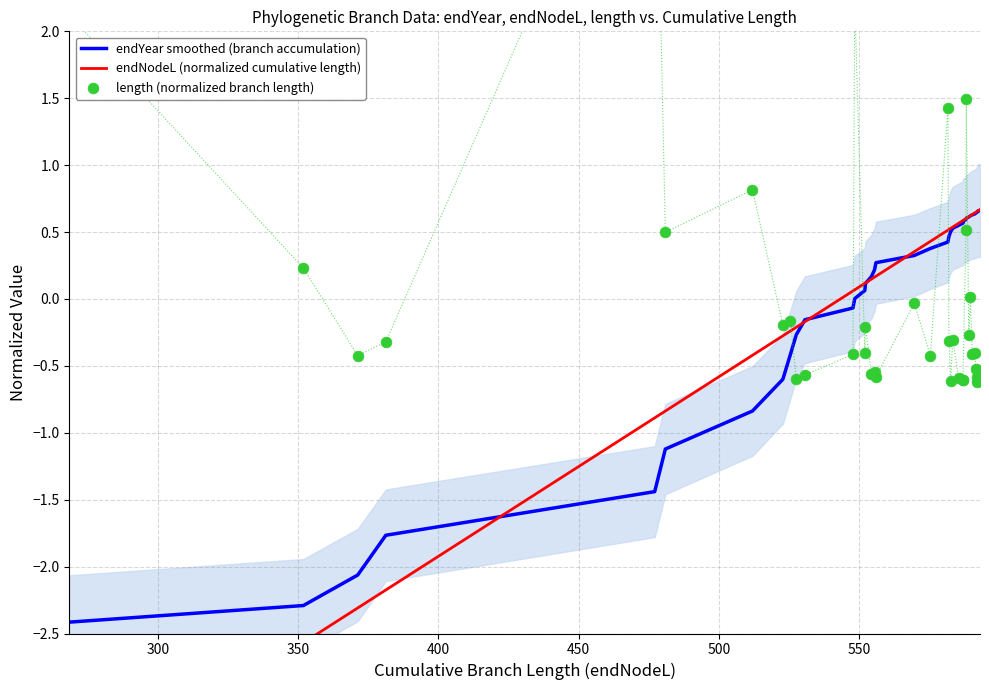

What are all the series names shown in the legend?

endYear smoothed (branch accumulation), endNodeL (normalized cumulative length), length (normalized branch length)